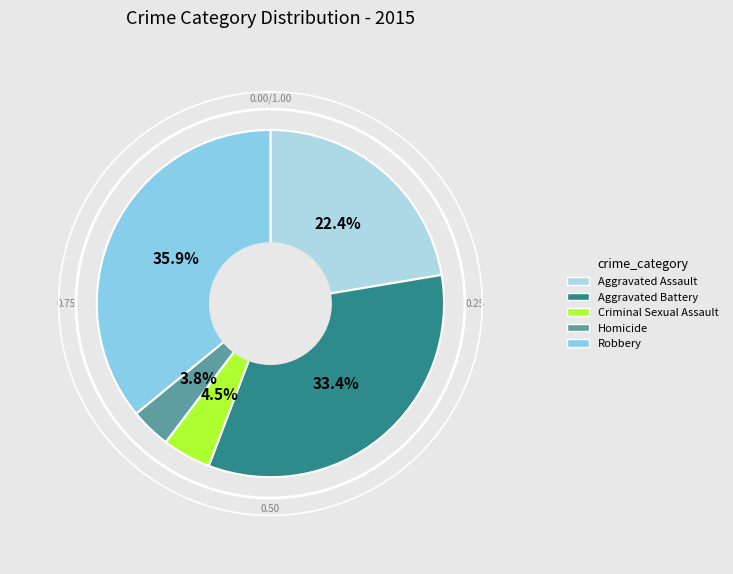

What is the ratio of the value at Aggravated Battery to the value at Criminal Sexual Assault?

7.4